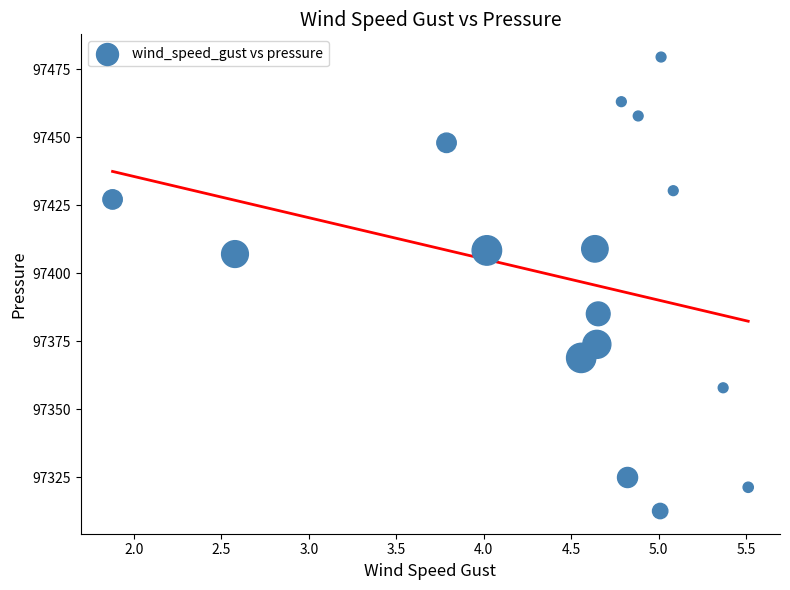

How many data points are displayed?

16